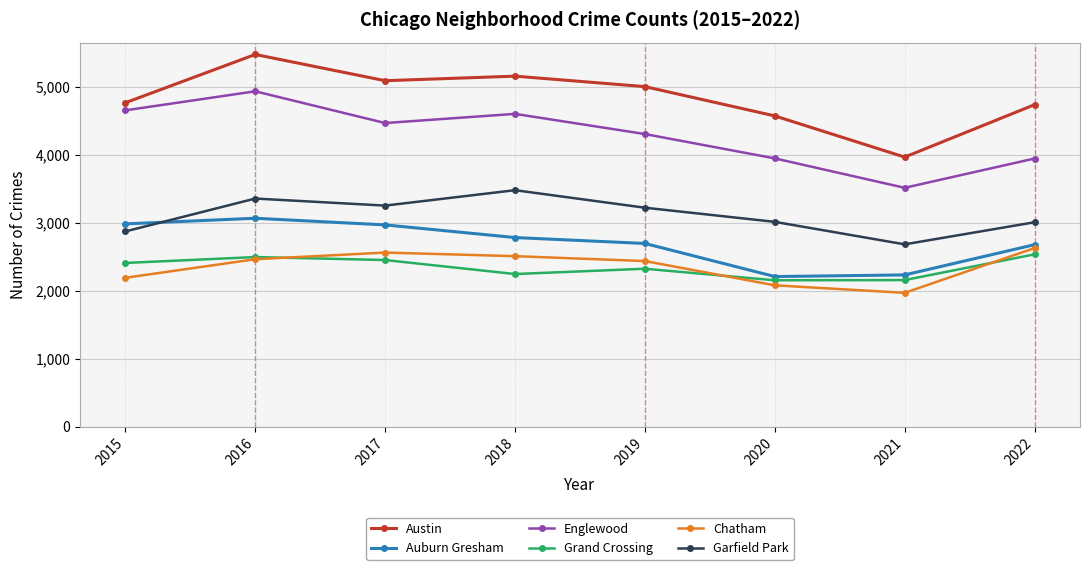

How many lines are shown in the chart?

6